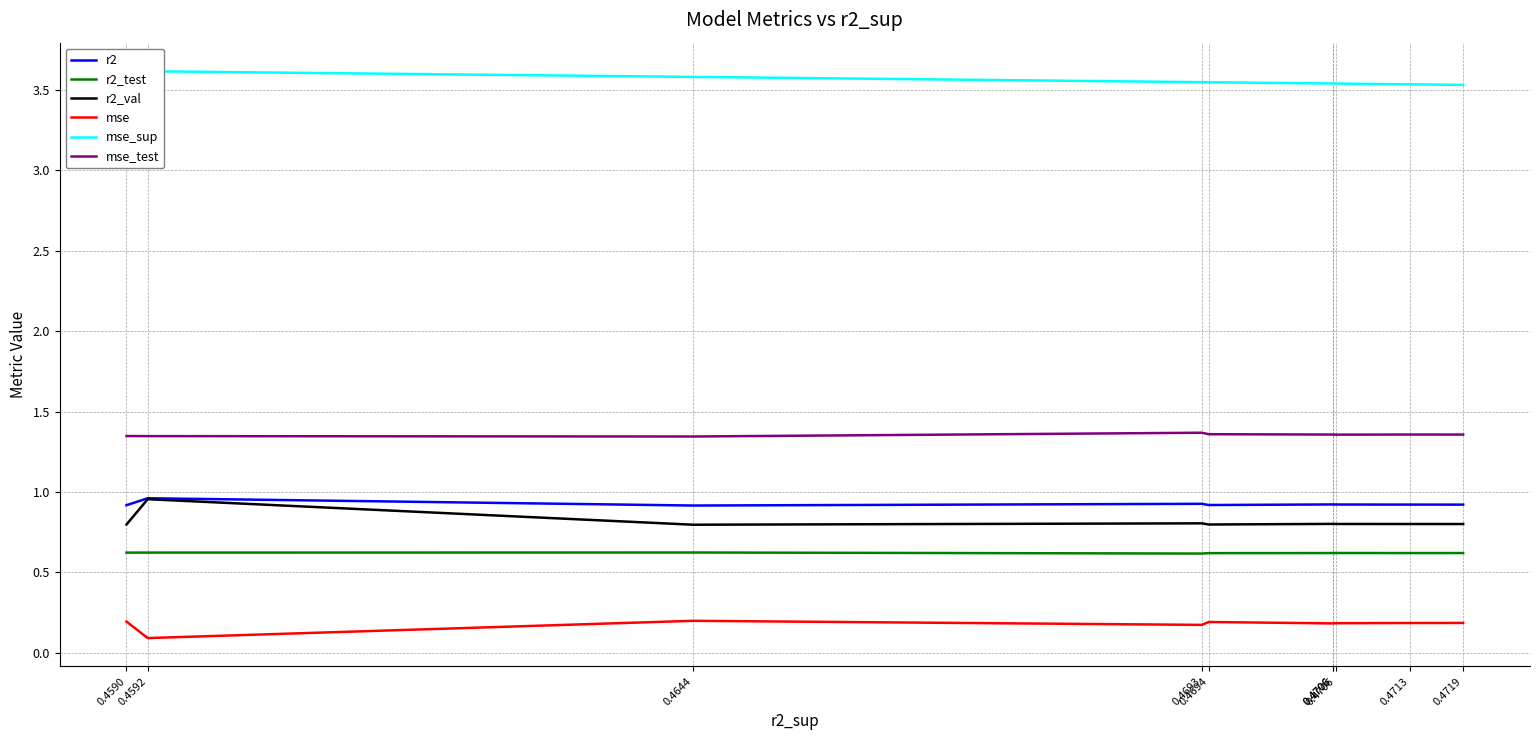

Is it true that mse_sup equals 3.5 at 0.4706?

True